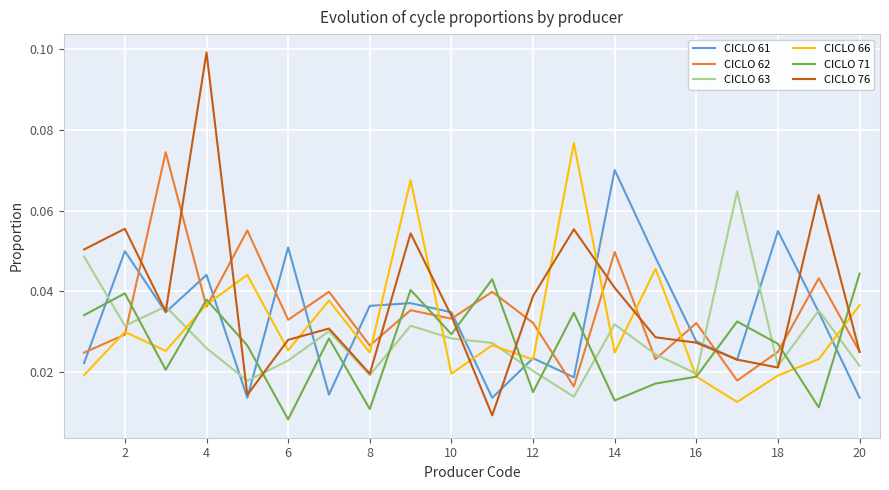

True or false: CICLO 62 and CICLO 61 intersect in this chart.

True